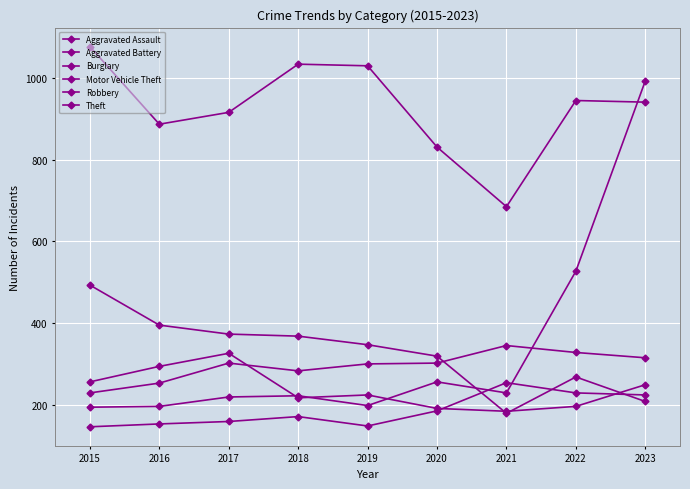

How many data points in Theft are less than 941?

4